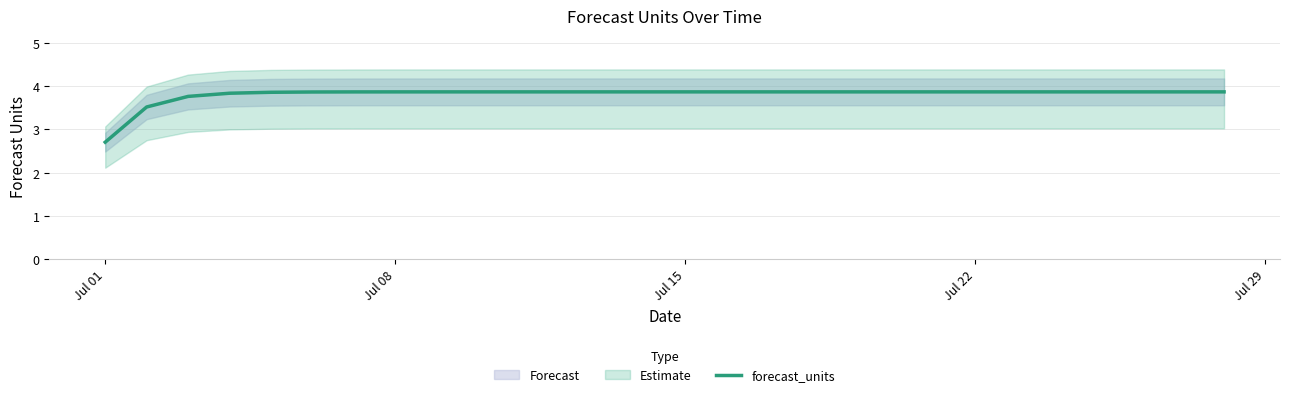

How many categories are shown in the chart?

28